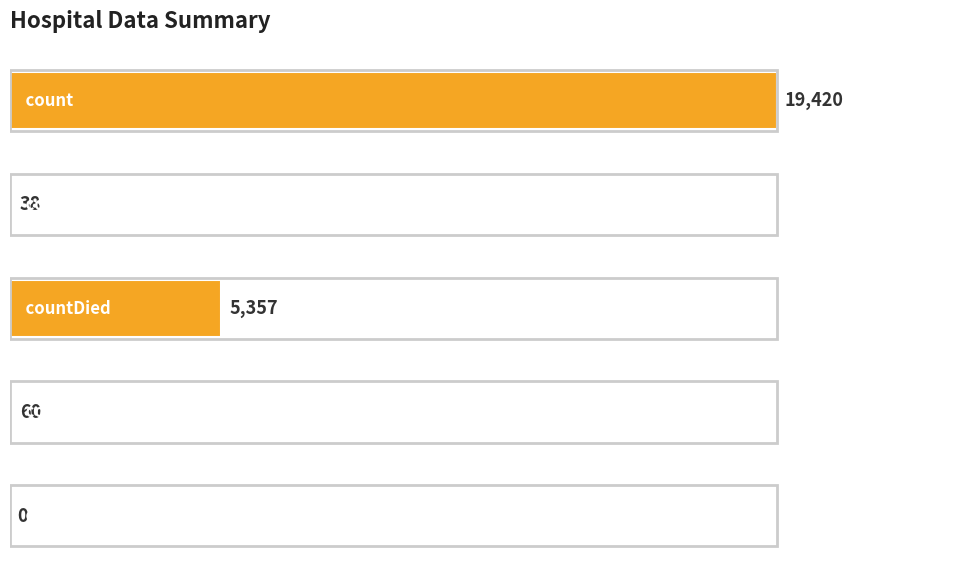

What is the maximum value shown in the chart?

19420